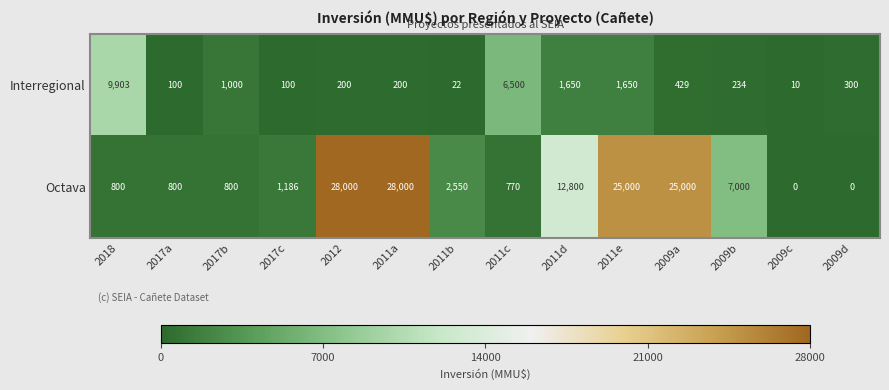

Reading left to right, extract all data points from this chart.

Interregional: 9903	100	1000	100	200	200	22	6500	1650	1650	429	234	10	300
Octava: 800	800	800	1186	28000	28000	2550	770	12800	25000	25000	7000	0	0